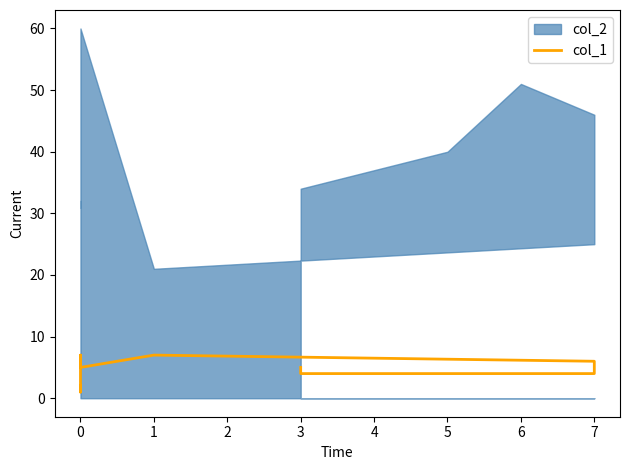

What is the sum of all values?

55